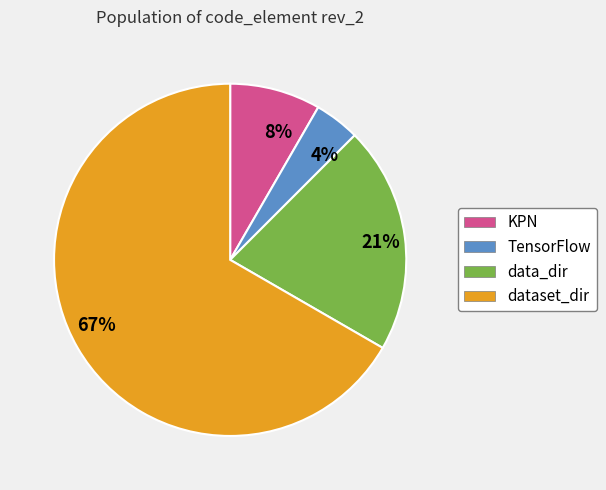

To the nearest percent, what portion does KPN represent?

8%